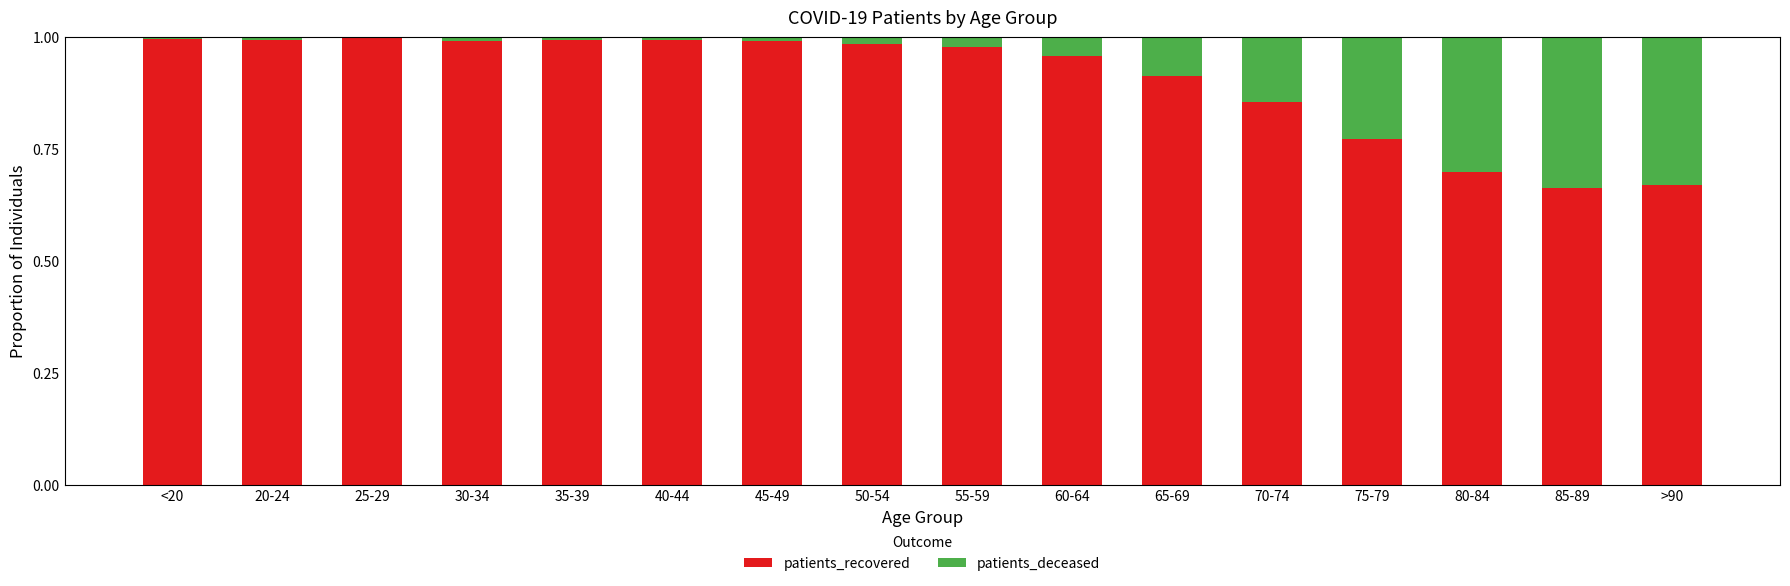

True or false: patients_recovered has a value of 1.0 at 50-54.

True